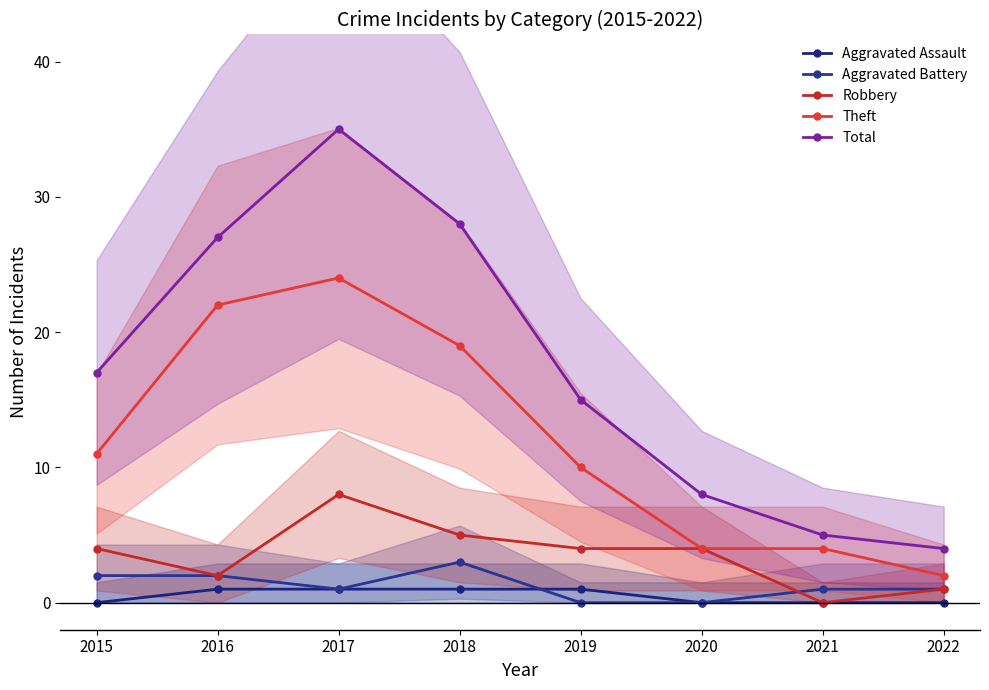

At how many categories does at least one series exceed 13?

5